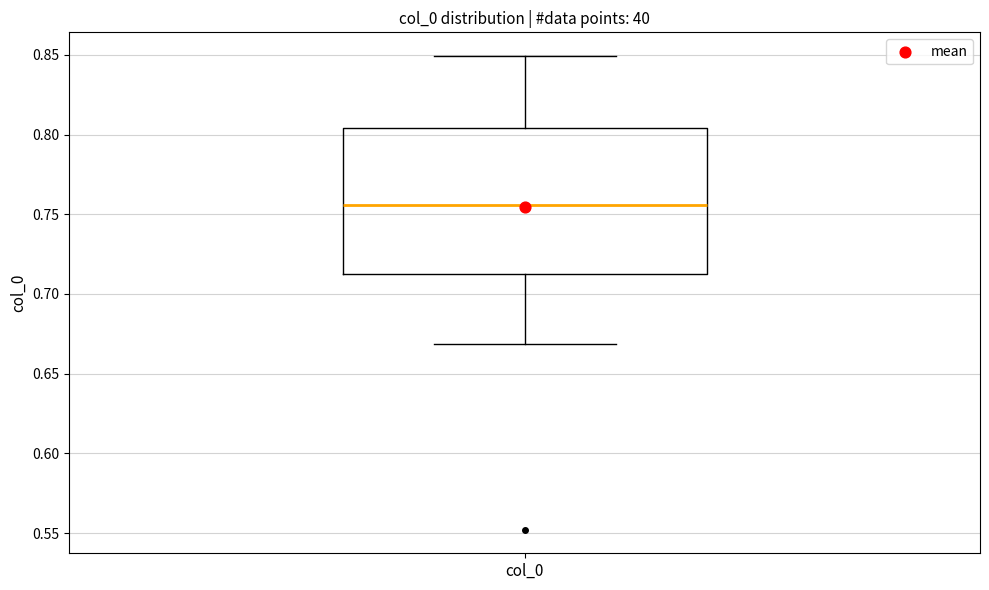

Transcribe this box plot: give where the median line is, the range the box spans, and where the two whiskers end, as read against the y-axis. The values are not printed on the chart, so give them approximately, as read against the axis.

median 0.755, box 0.710 to 0.805, whiskers 0.670 to 0.850